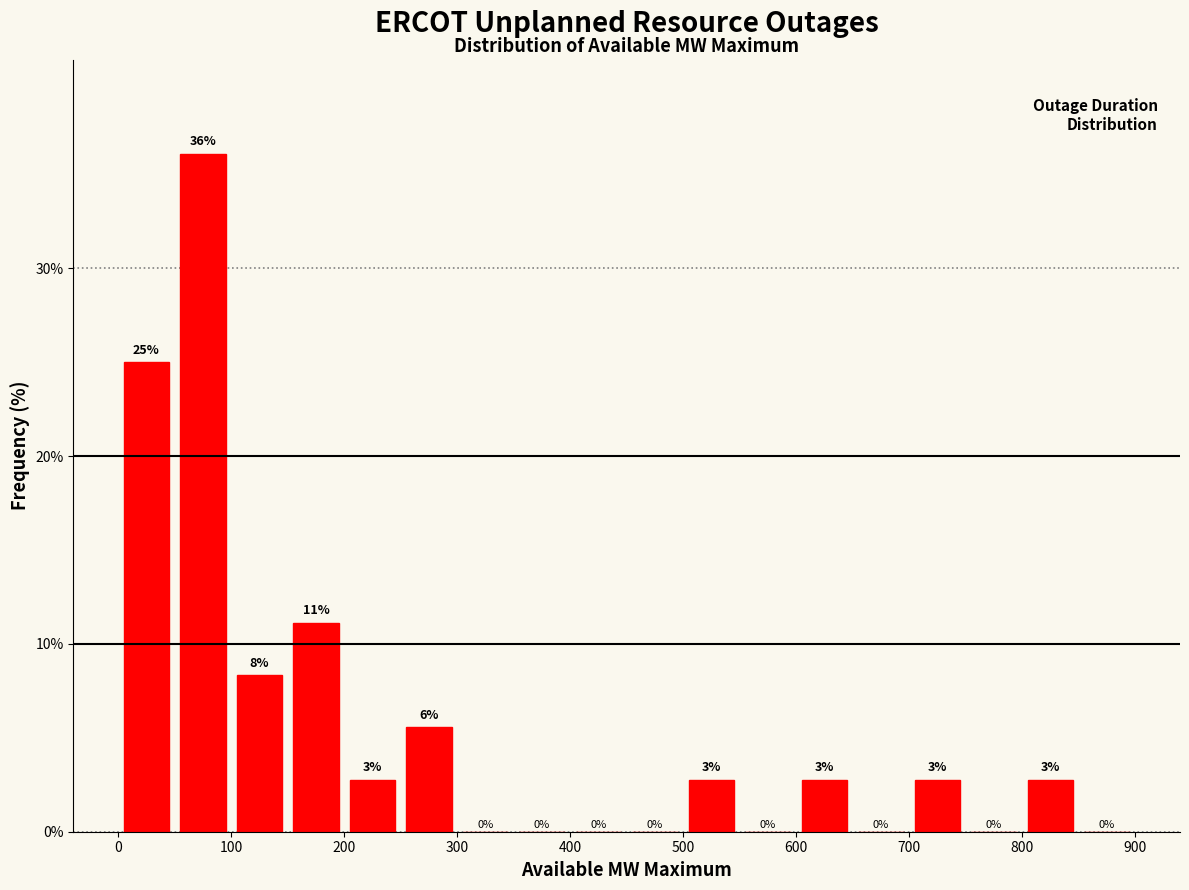

Which range on the x-axis has the tallest bar?

50 to 100